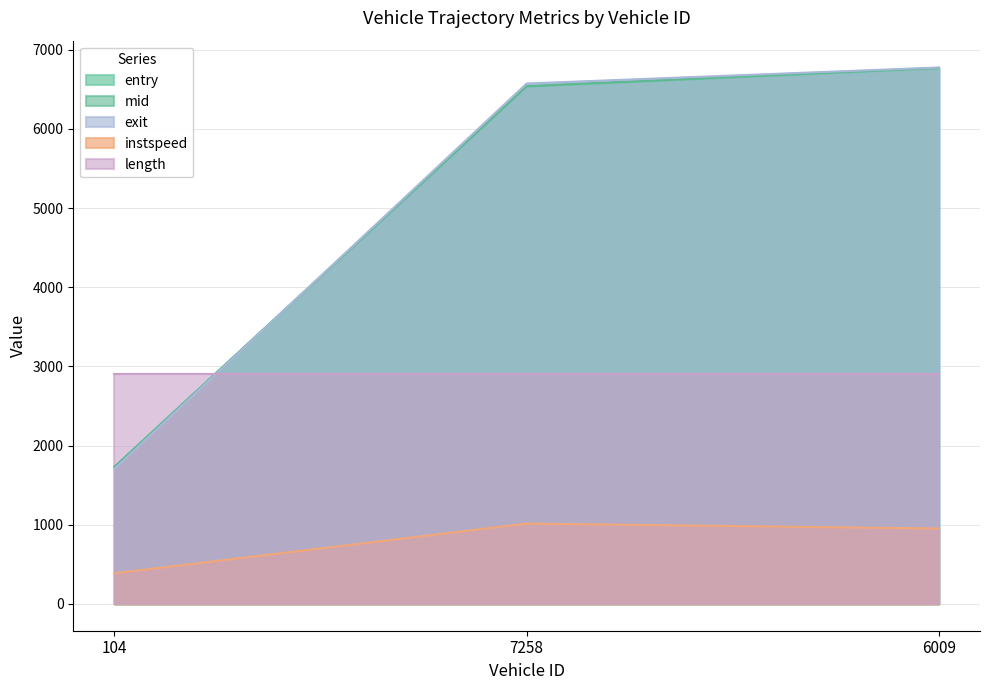

True or false: mid has a value of 2370.5 at 6009.

False